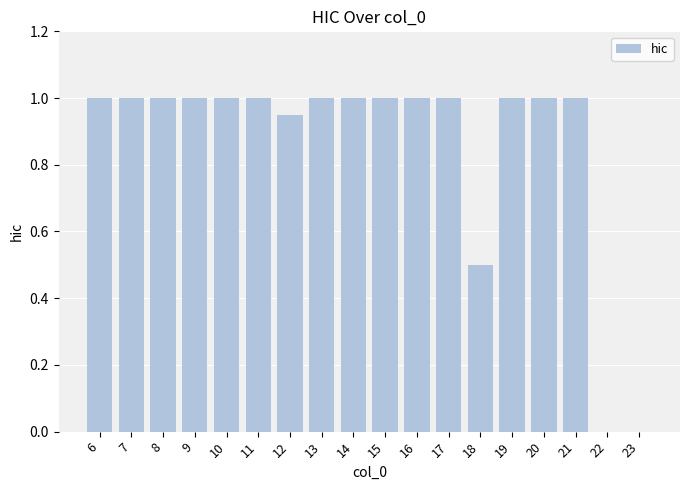

Is it true that the value at 20 is 1.6?

False